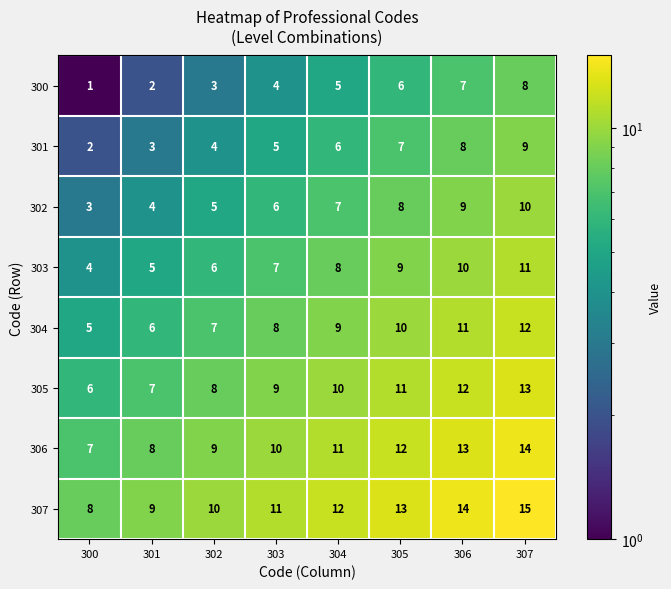

List the series in order of their peak value, lowest first.

300, 301, 302, 303, 304, 305, 306, 307